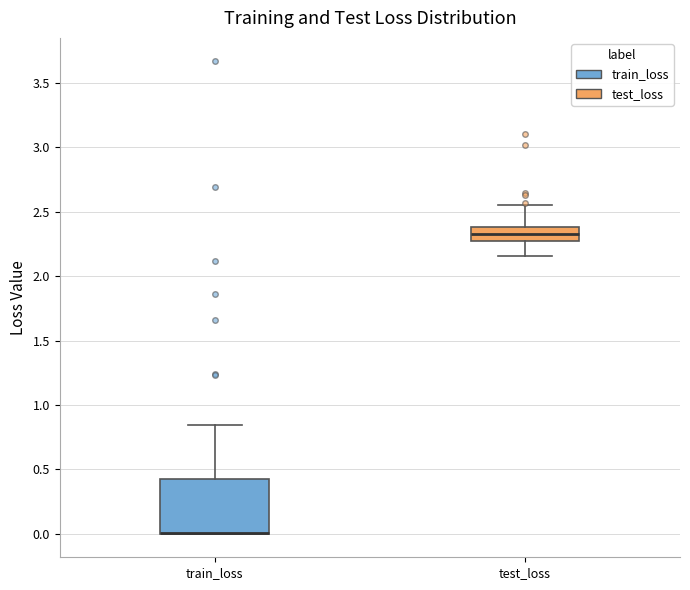

Reading left to right, read every box against the y-axis: the position of its median line, the range the box covers, and the ends of its whiskers. The values are not printed on the chart, so give them approximately, as read against the axis.

train_loss: median 0.00 (drawn on the box's lower edge), box 0.00 to 0.40, whiskers 0.00 to 0.85
test_loss: median 2.35, box 2.25 to 2.40, whiskers 2.15 to 2.55